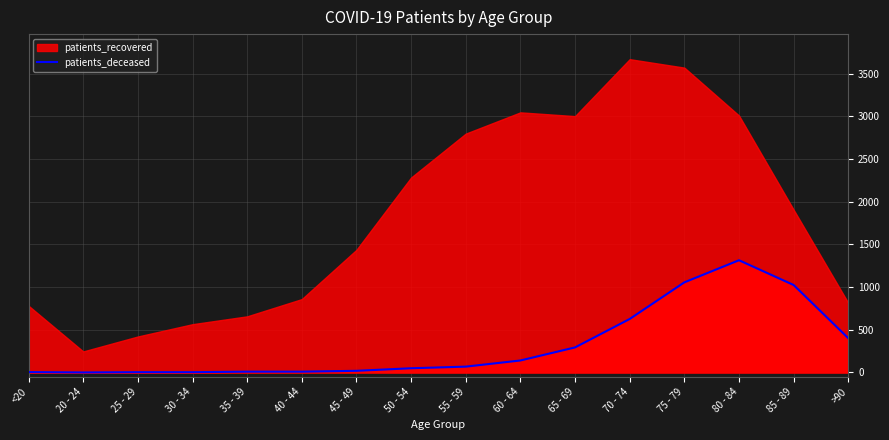

The value of patients_deceased at 65 - 69 is 293. True or false?

True